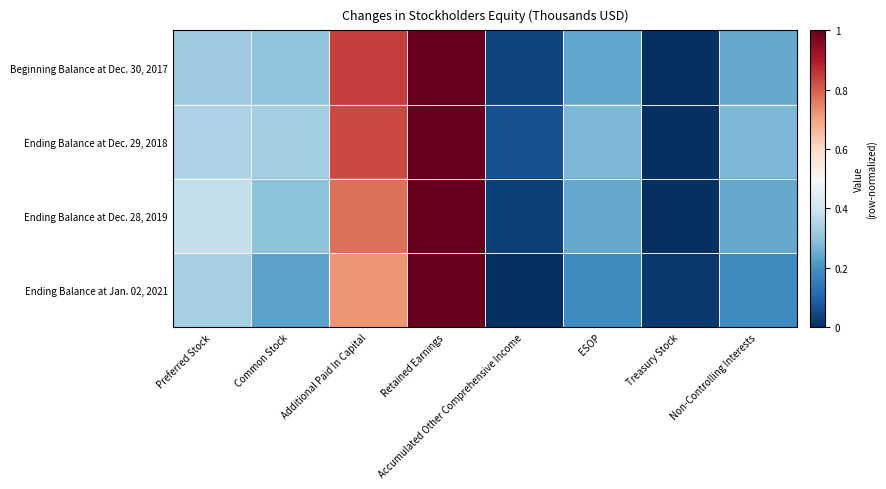

At which category does the chart reach its peak across all series?

Retained Earnings